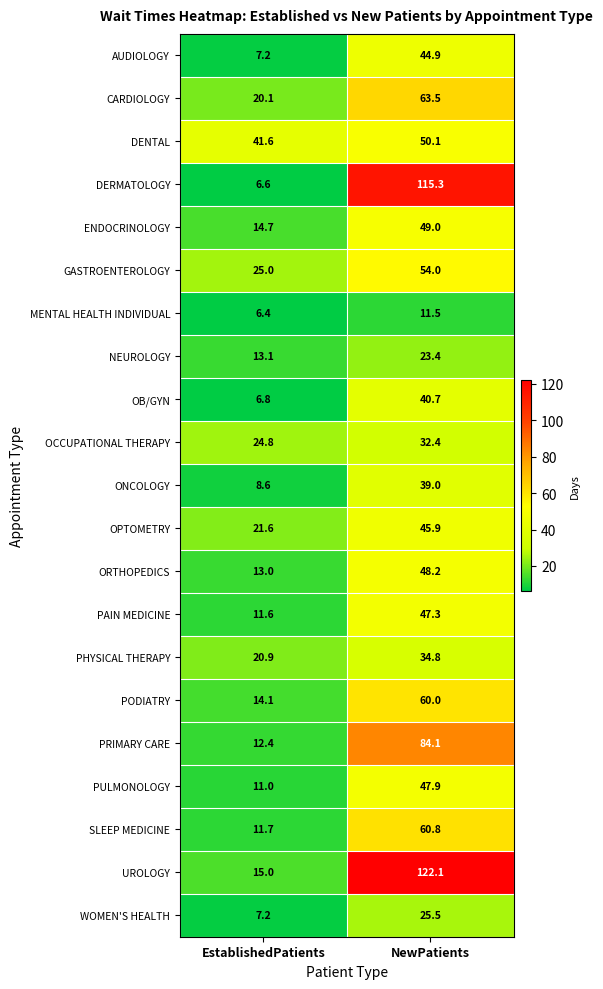

Which series has the widest spread of values?

DERMATOLOGY